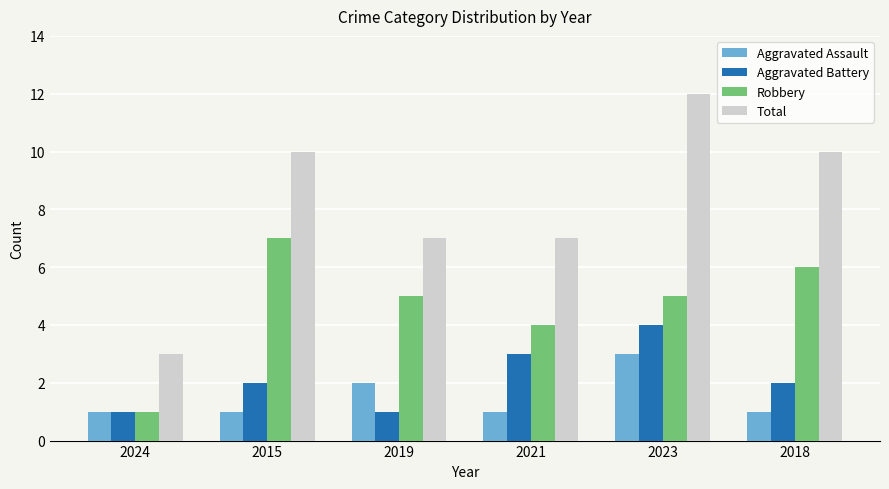

Rank the series at 2015 from highest to lowest value.

Total, Robbery, Aggravated Battery, Aggravated Assault